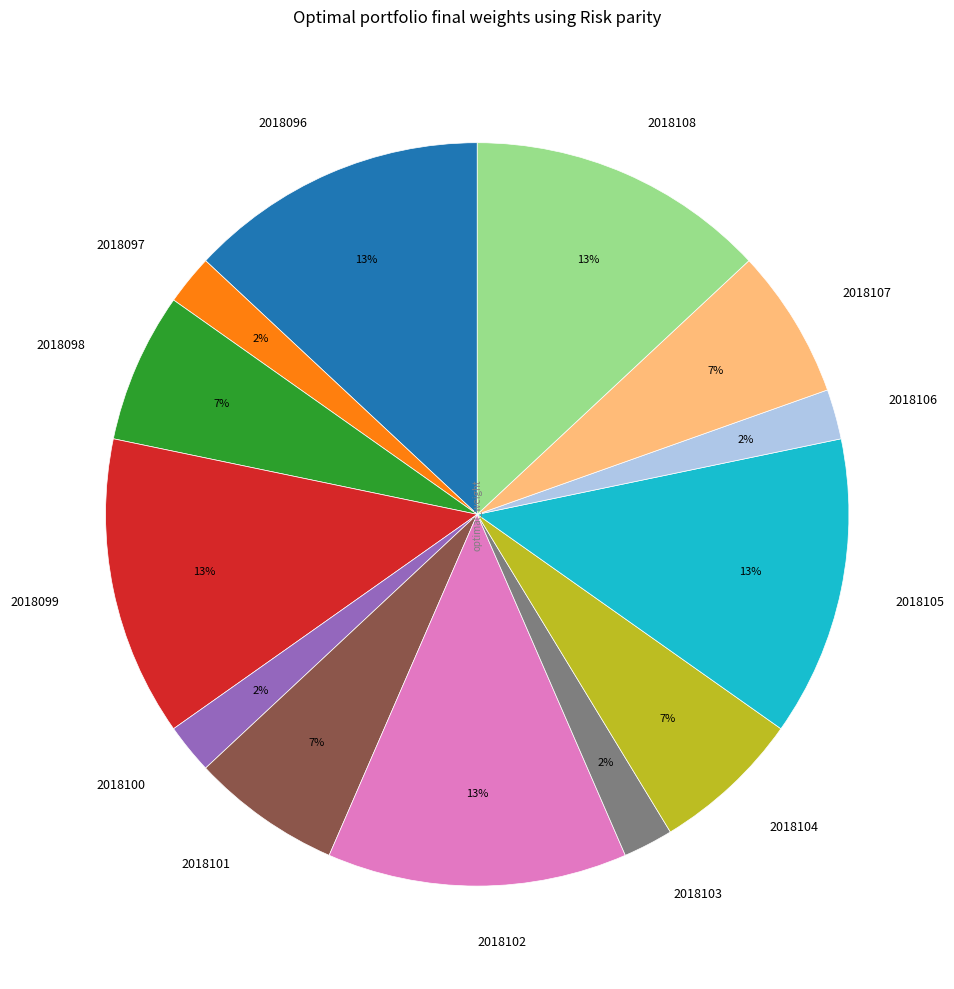

What percentage is the 2018103 slice, to the nearest percent?

2%